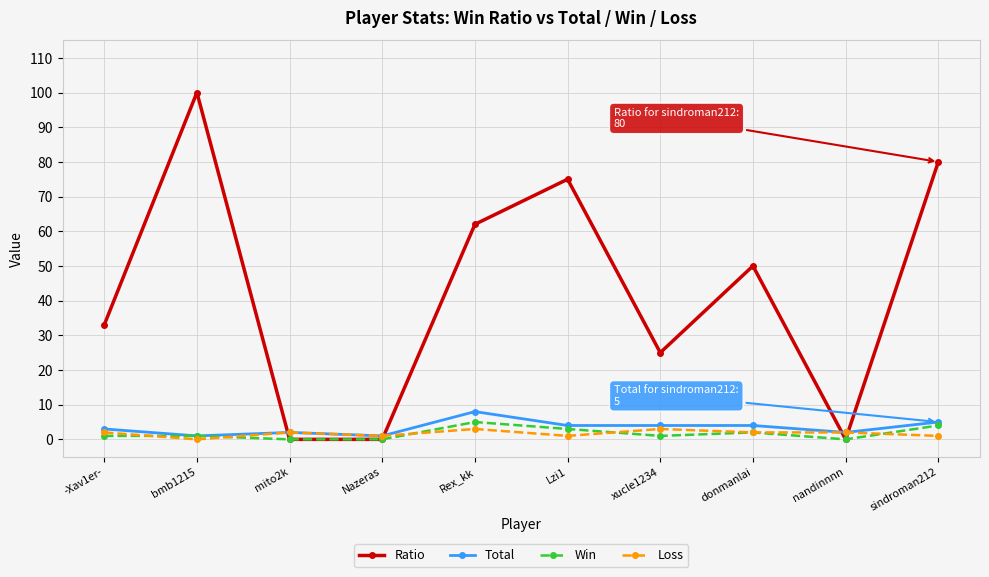

True or false: Ratio has a value of -36 at nandinnnn.

False